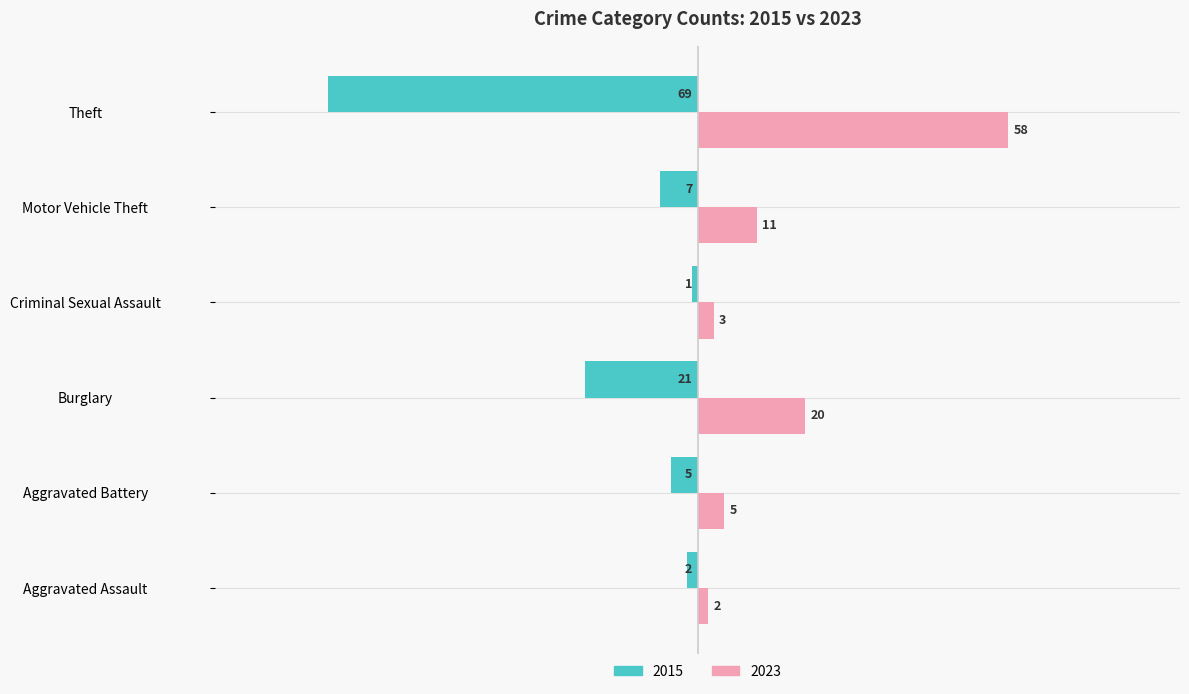

Between Aggravated Battery and Motor Vehicle Theft, which series saw the biggest shift?

2023